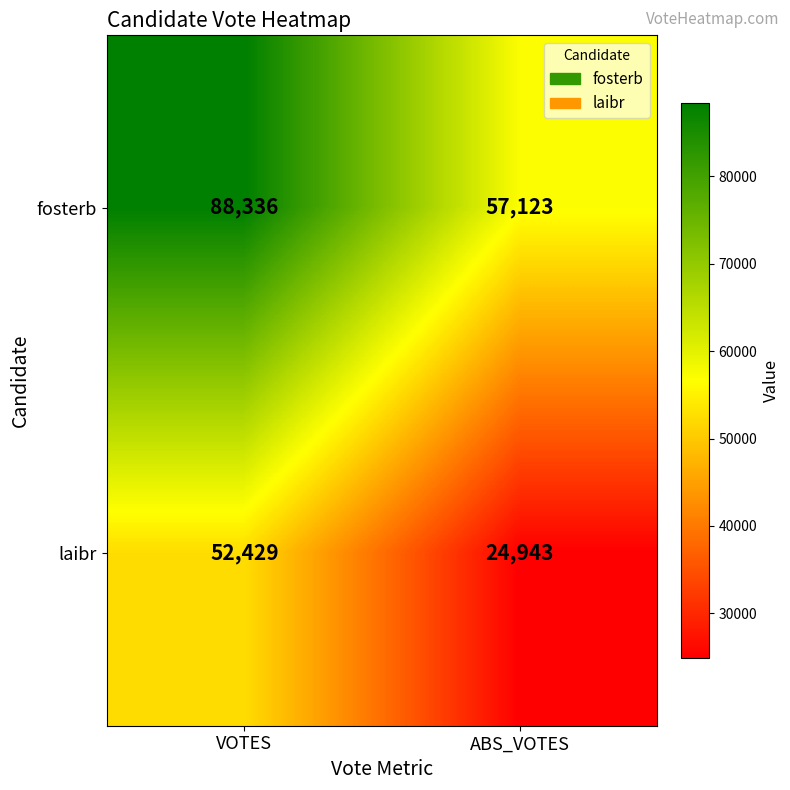

What is the highest value of the fosterb series?

88336